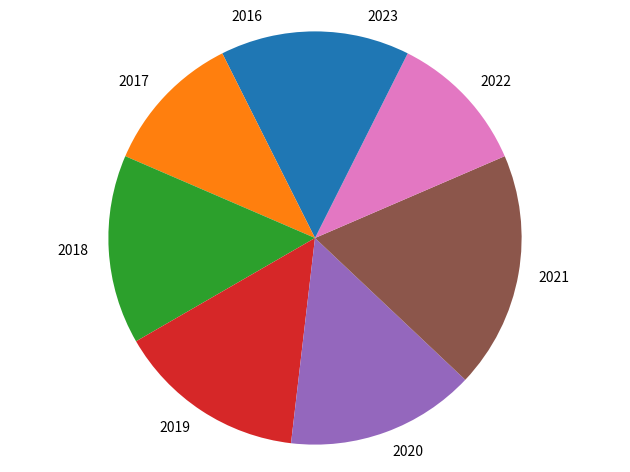

Count the number of slices in the pie.

8